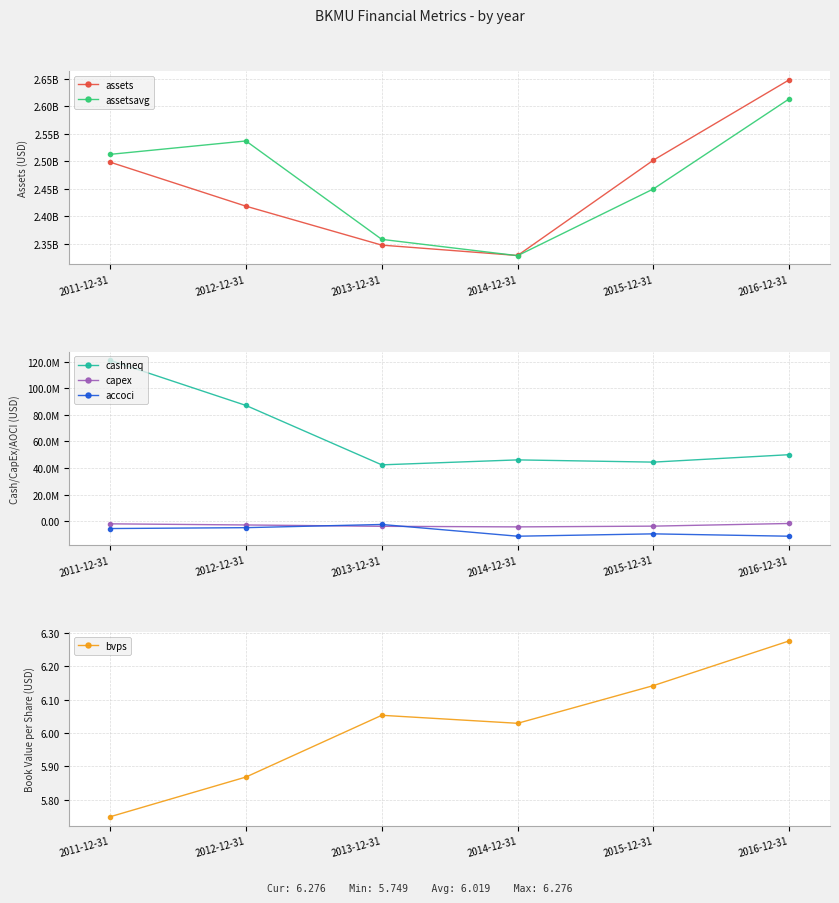

Does the chart display data point markers on the line(s)?

Yes